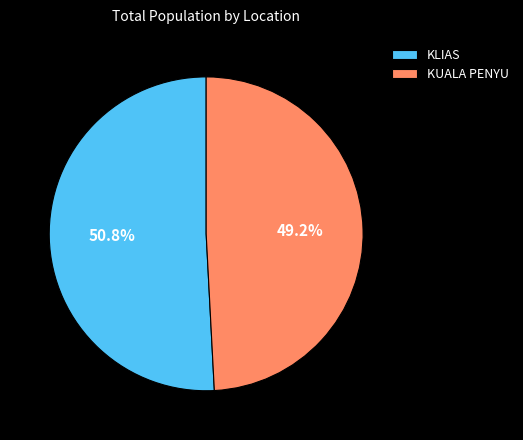

Between KUALA PENYU and KLIAS, which is larger?

KLIAS